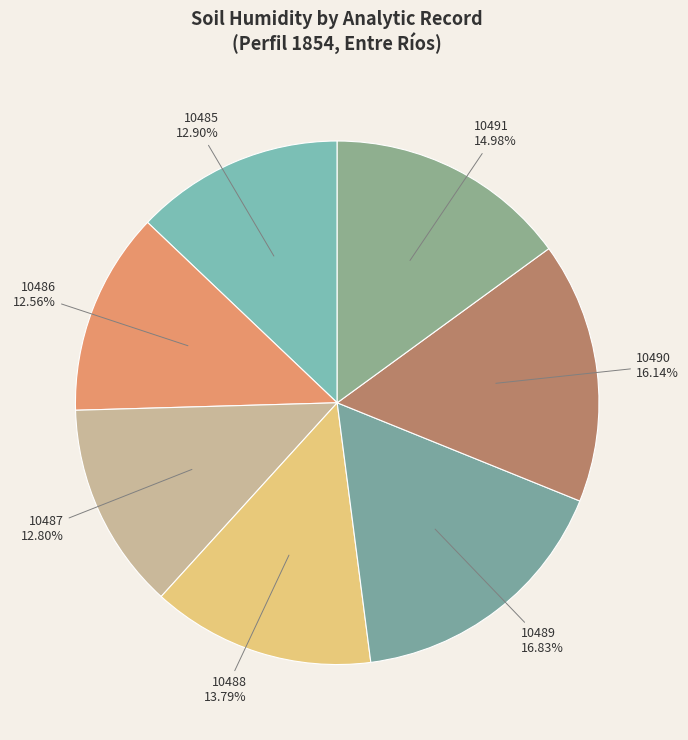

To the nearest percent, what portion does 10489 represent?

17%